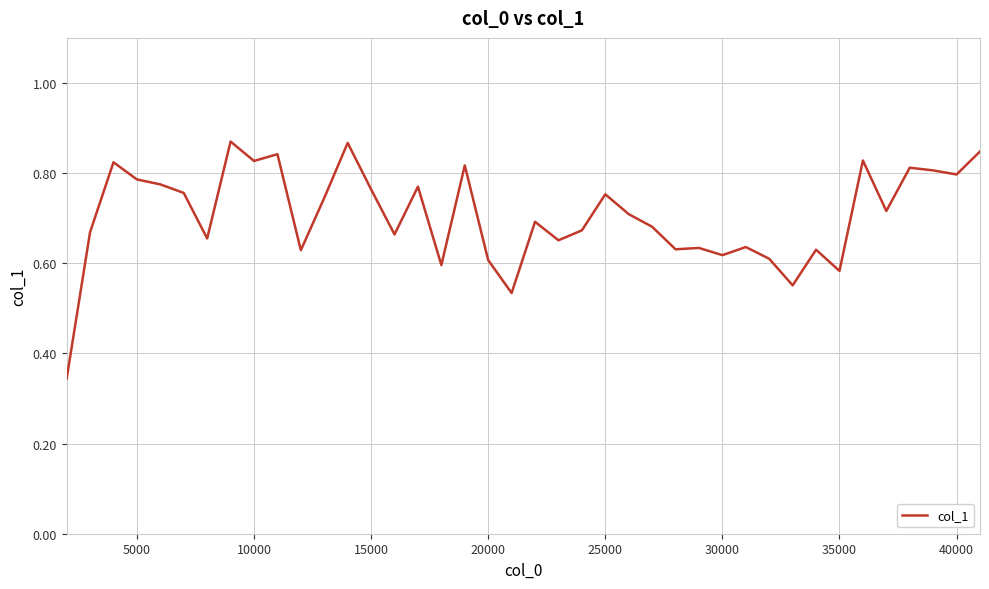

Does the chart have visible grid lines?

Yes